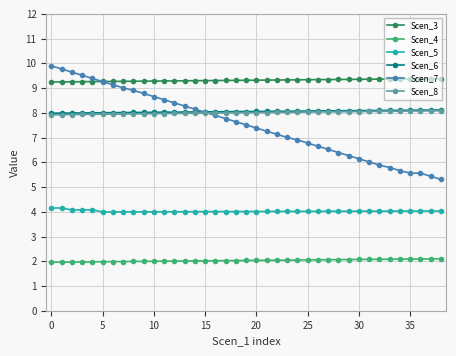

What is the value of the Scen_4 point at the 27th from the left?

2.1